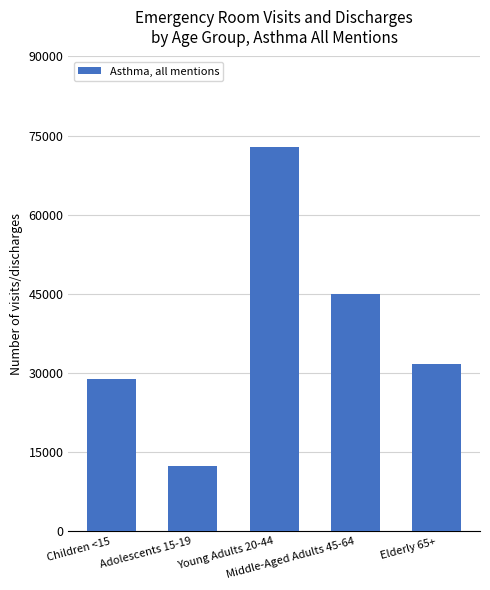

What is the change in value from Children <15 to Adolescents 15-19?

-16356